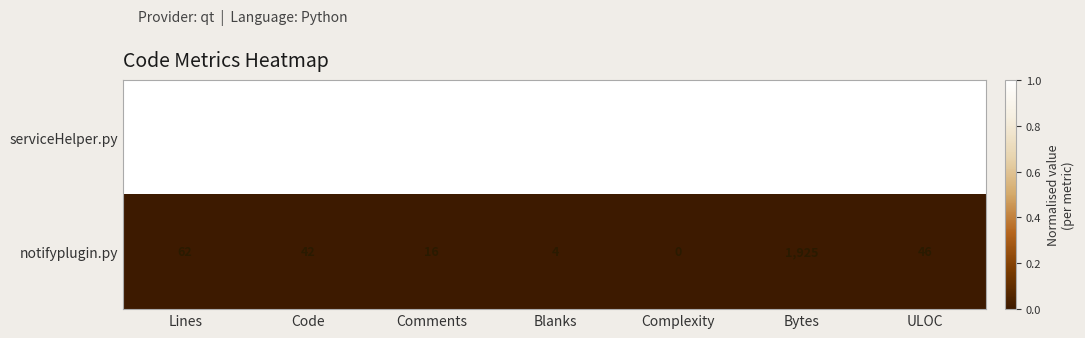

Rank the series by their maximum value, from lowest to highest.

notifyplugin.py, serviceHelper.py